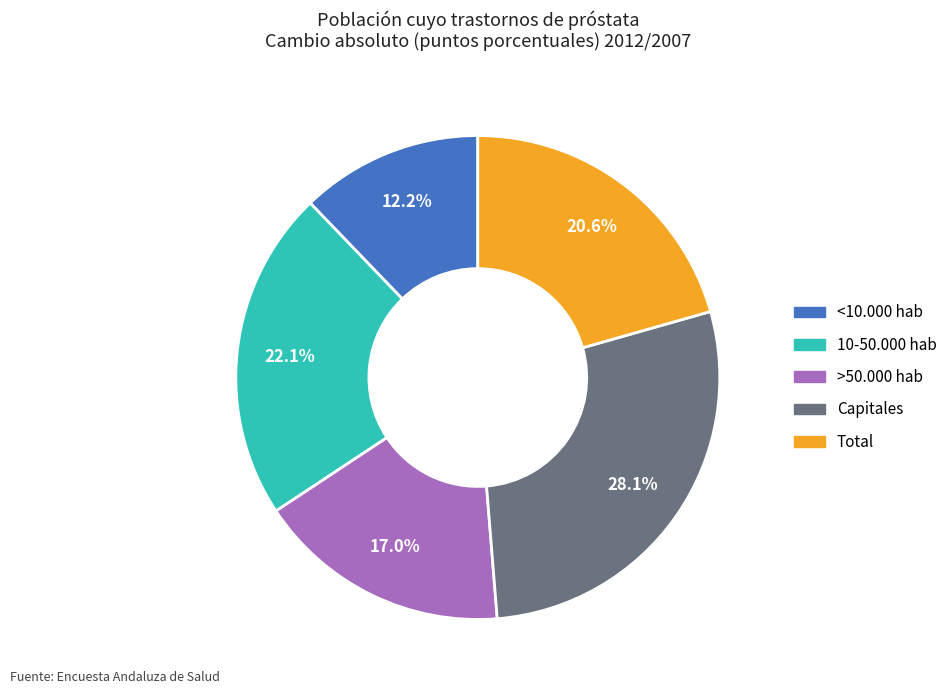

How many slices are in this pie chart?

5